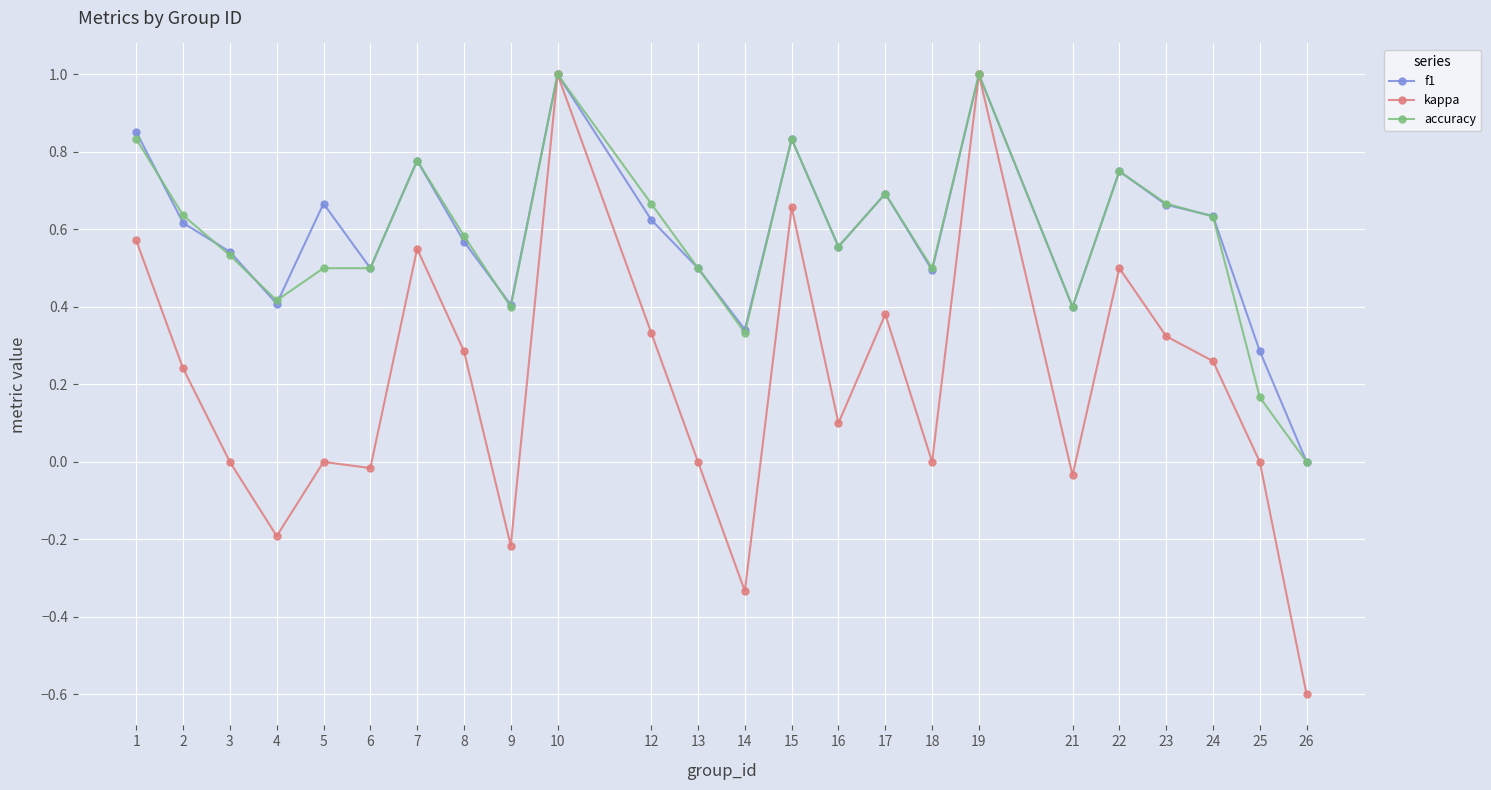

True or false: f1 has a value of 0.6 at 16.

True